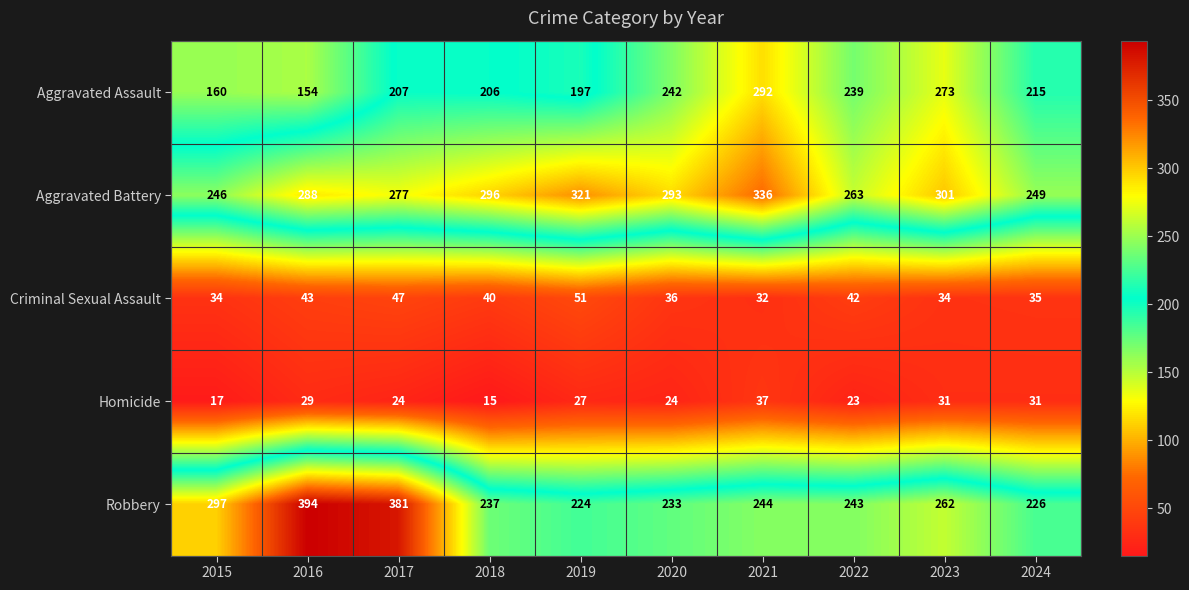

True or false: Criminal Sexual Assault has a value of 22 at 2022.

False